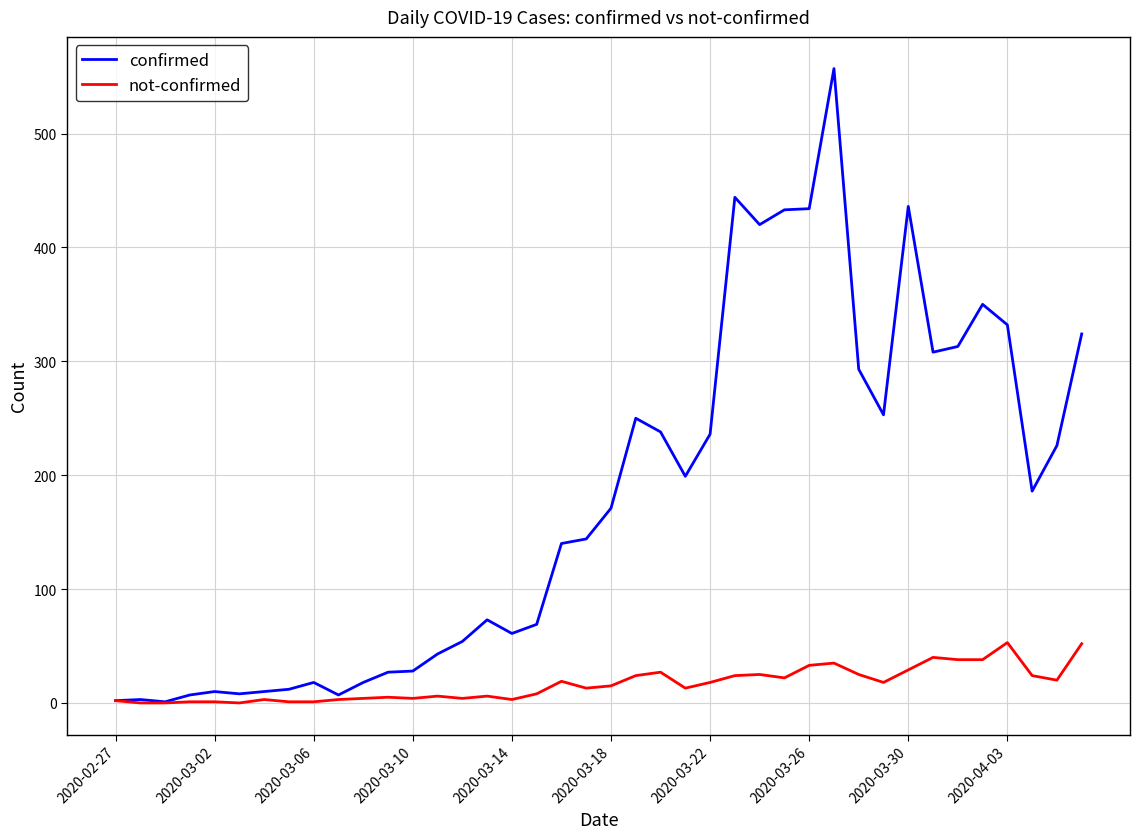

Which series has the widest spread of values?

confirmed